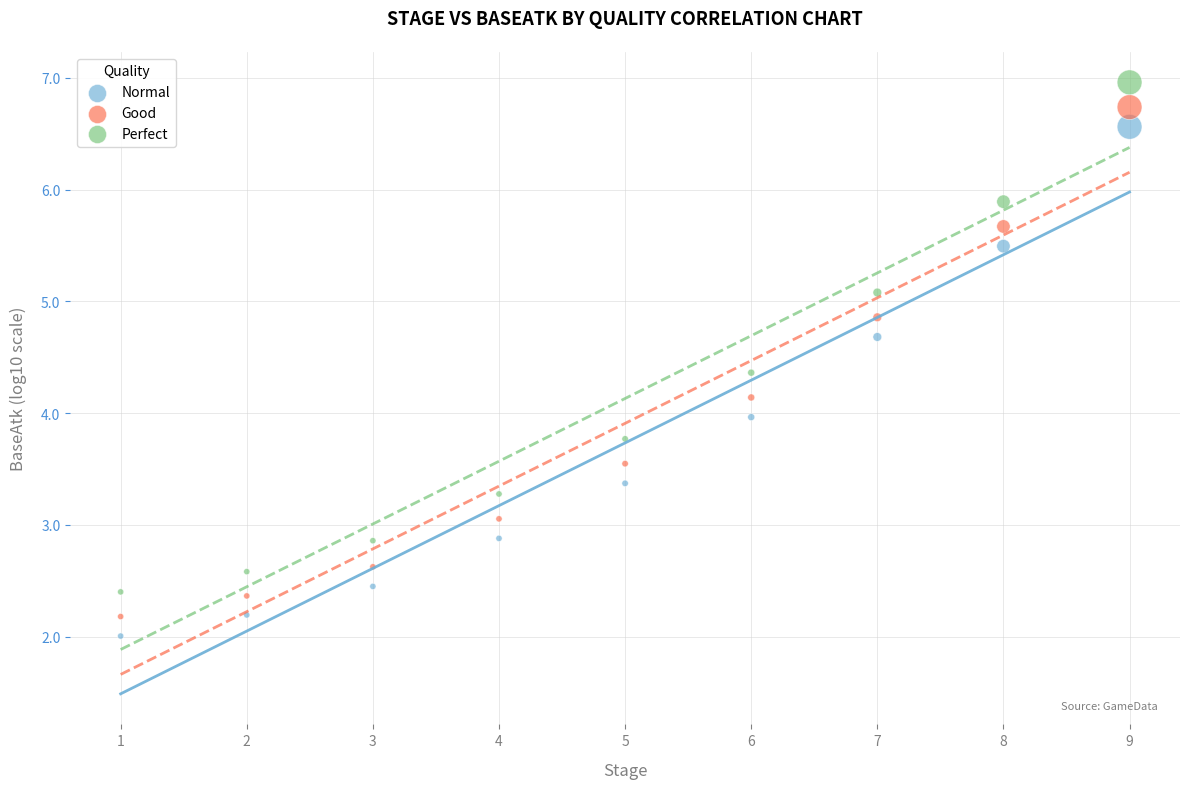

Which series reaches the minimum Y coordinate?

Normal